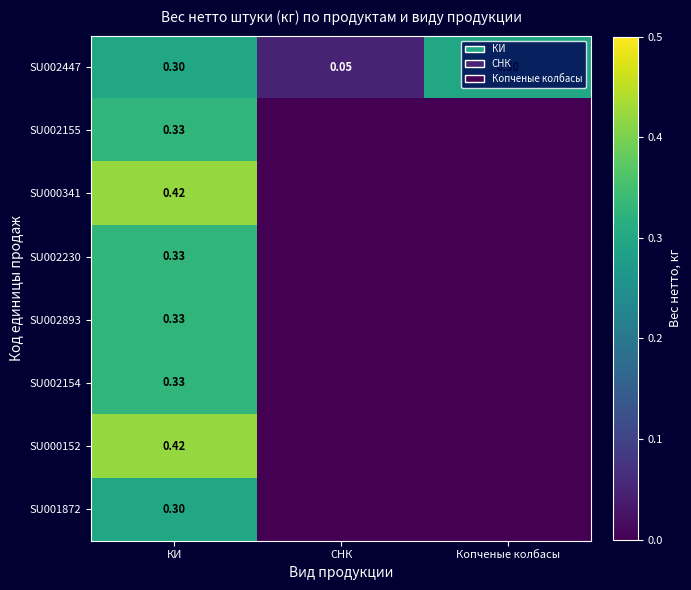

At how many categories does at least one series exceed 0?

3